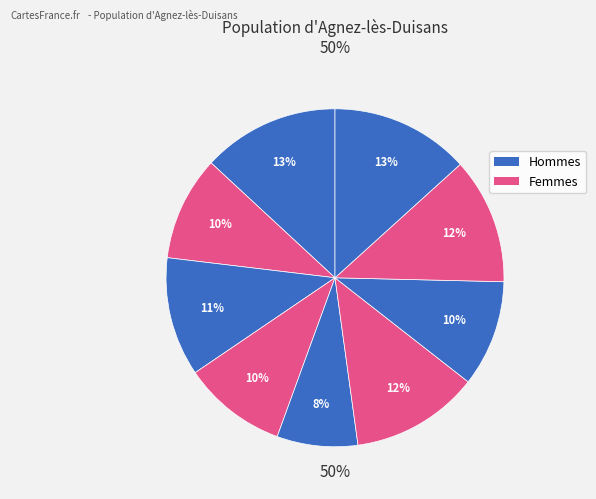

To the nearest percent, what is the average slice percentage?

11%